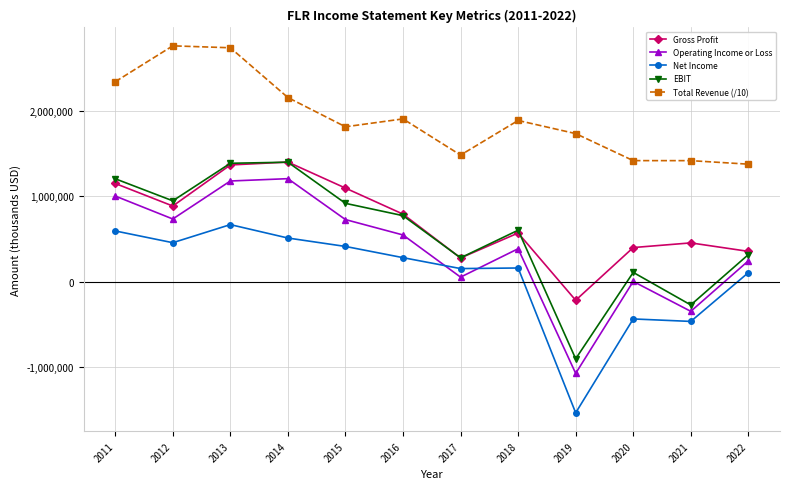

How many categories are shown in the chart?

12